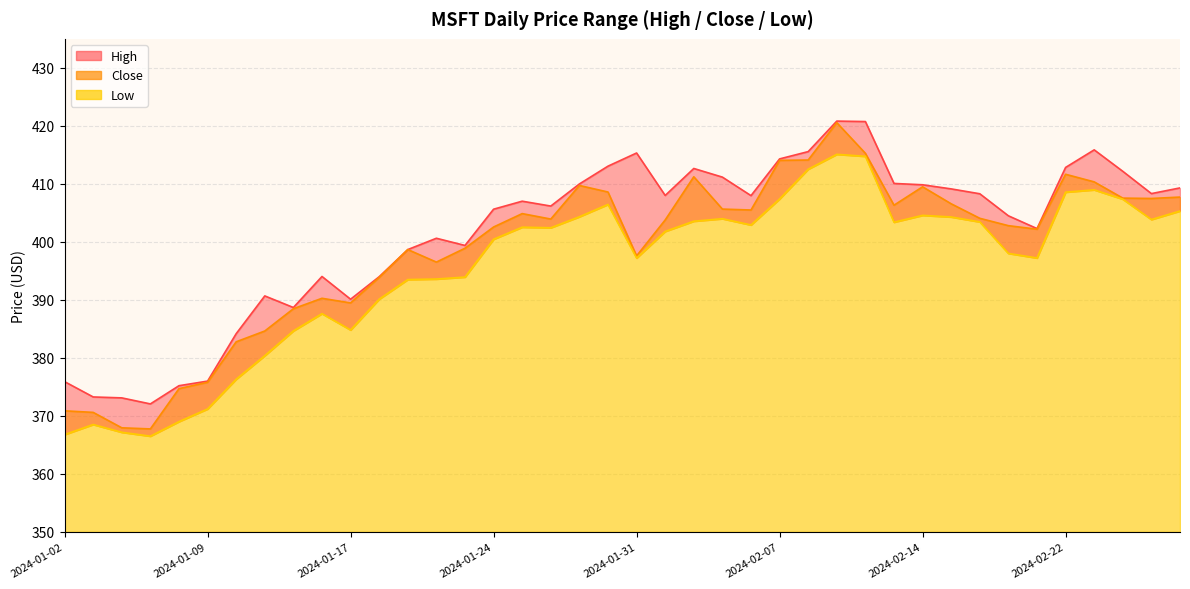

At how many categories does at least one series exceed 388?

33